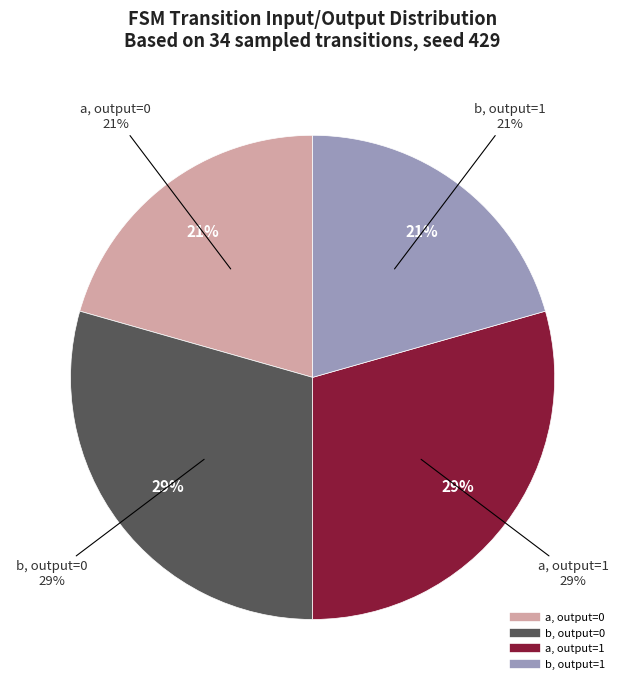

True or false: a (output=1) accounts for 6% of the total.

False